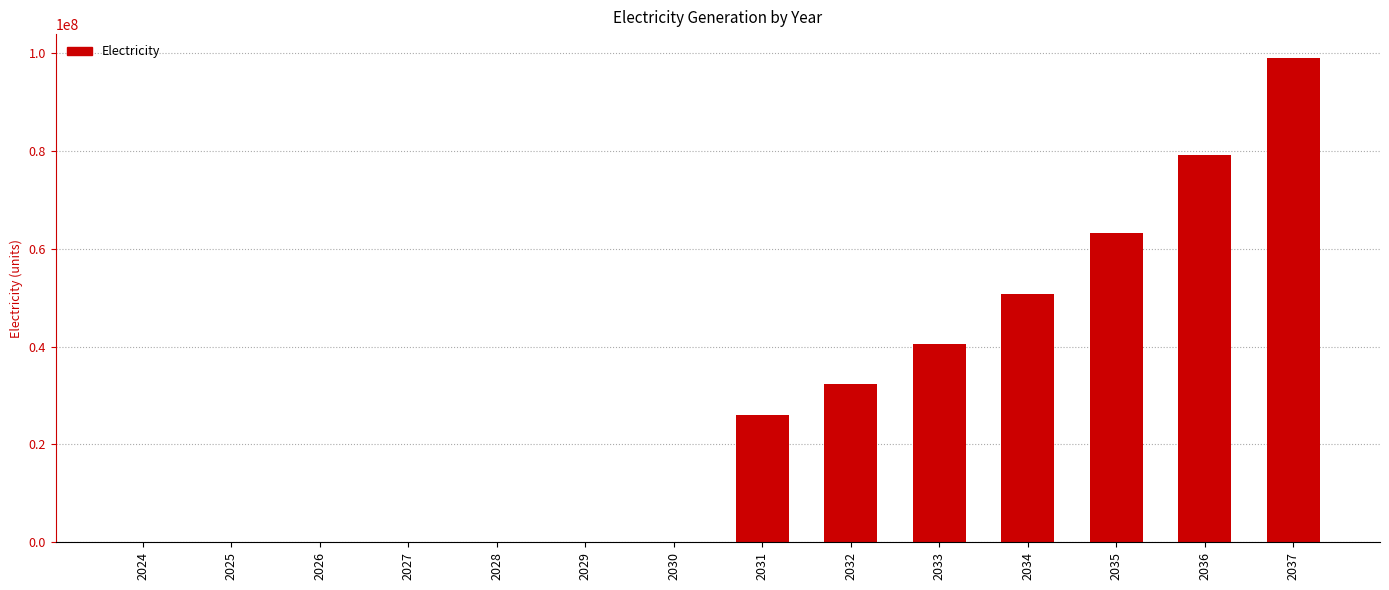

Where is the data nearest to the value 49478023?

2034